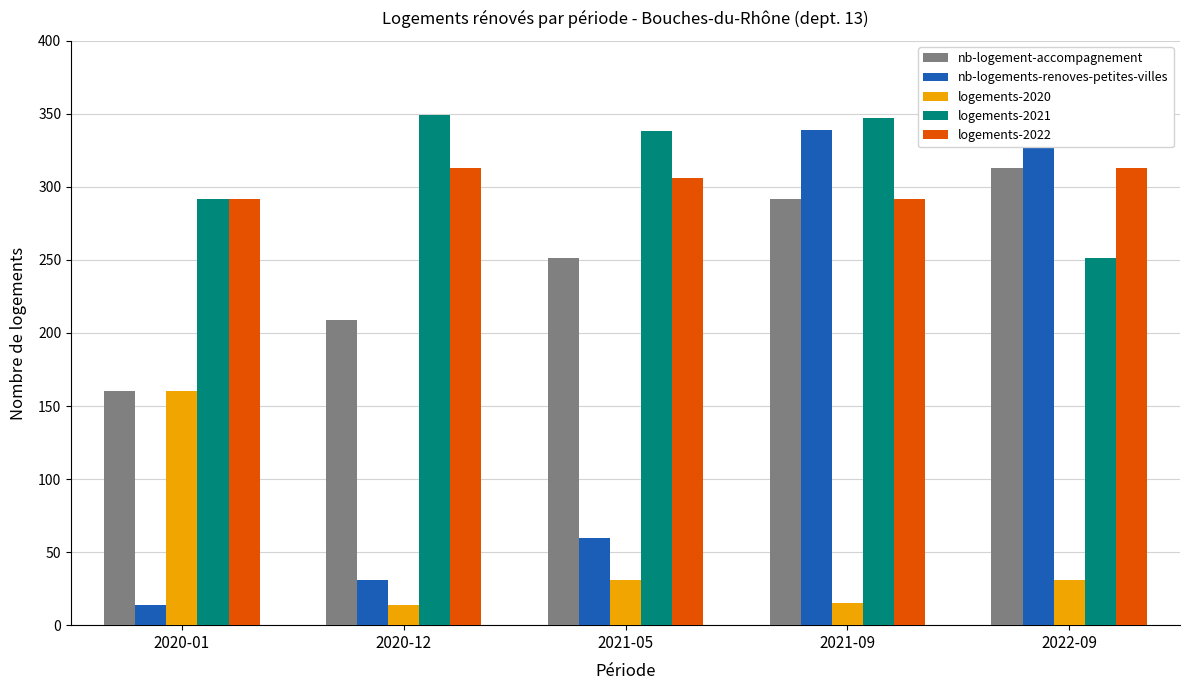

Is it true that logements-2022 equals 313 at 2020-12?

True